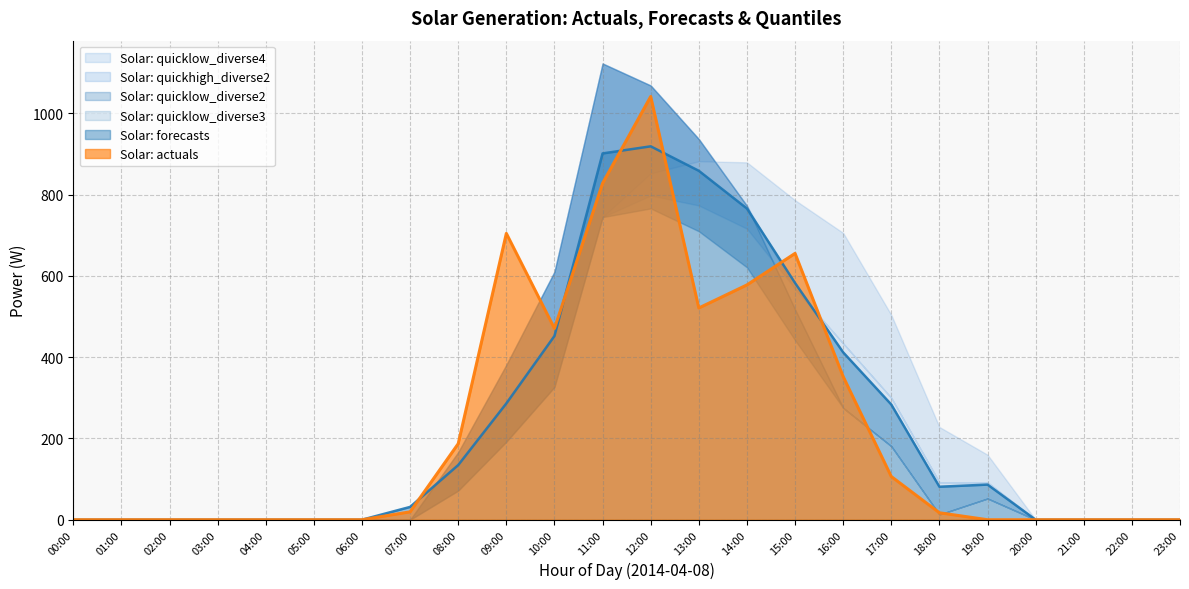

Which series has the largest total across all categories?

Solar: quicklow_diverse4